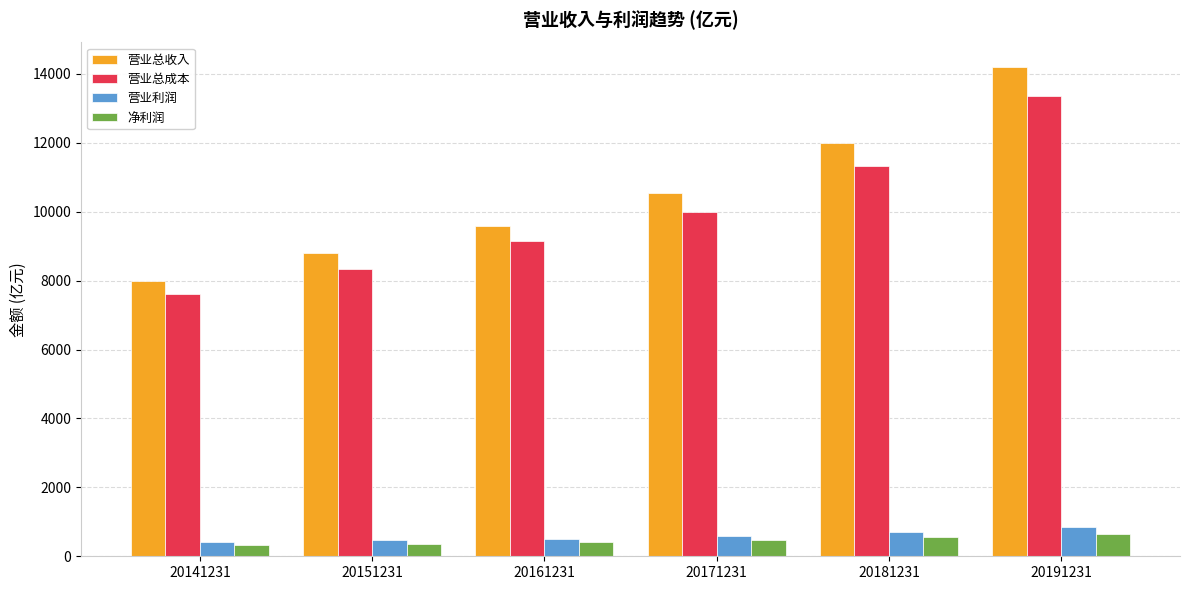

Rank the series at 20191231 from lowest to highest value.

净利润, 营业利润, 营业总成本, 营业总收入